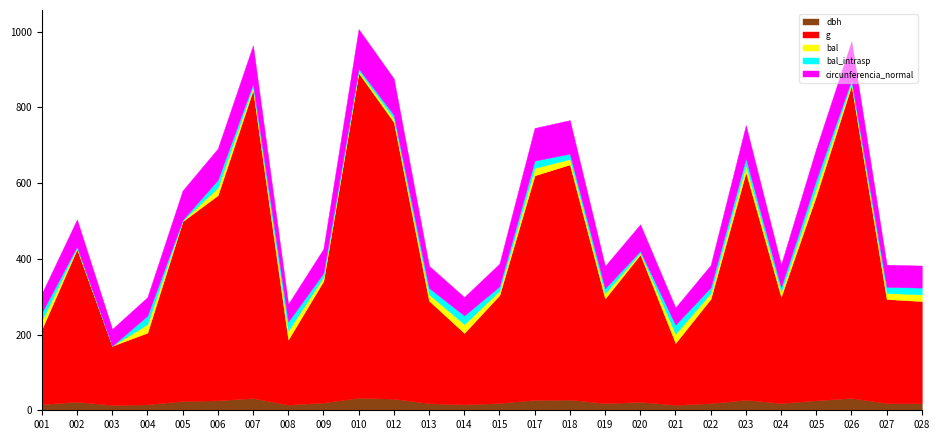

Reading left to right, transcribe all the data shown in this chart.

dbh: 160684001=15.9	160684002=22.7	160684003=14.1	160684004=15.5	160684005=24.6	160684006=26.3	160684007=32.2	160684008=14.8	160684009=20.2	160684010=33.0	160684012=30.5	160684013=18.6	160684014=15.5	160684015=19.1	160684017=27.5	160684018=28.1	160684019=18.8	160684020=22.3	160684021=14.4	160684022=18.7	160684023=27.7	160684024=18.9	160684025=26.2	160684026=32.4	160684027=18.7	160684028=18.5
g: 160684001=198.5	160684002=403.3	160684003=156.2	160684004=189.5	160684005=474.6	160684006=541.9	160684007=814.0	160684008=172.0	160684009=321.5	160684010=858.1	160684012=730.8	160684013=270.9	160684014=188.7	160684015=285.2	160684017=593.0	160684018=621.3	160684019=276.5	160684020=389.4	160684021=163.2	160684022=275.6	160684023=601.2	160684024=281.3	160684025=541.1	160684026=826.0	160684027=275.0	160684028=269.9
bal: 160684001=21.9	160684002=3.5	160684003=0.0	160684004=22.5	160684005=2.0	160684006=20.3	160684007=8.4	160684008=23.7	160684009=10.6	160684010=6.0	160684012=9.6	160684013=16.9	160684014=23.1	160684015=11.6	160684017=19.5	160684018=14.3	160684019=13.4	160684020=4.8	160684021=24.3	160684022=15.2	160684023=18.6	160684024=12.5	160684025=21.1	160684026=7.2	160684027=16.1	160684028=17.8
bal_intrasp: 160684001=21.9	160684002=3.5	160684003=0.0	160684004=22.5	160684005=2.0	160684006=20.3	160684007=8.4	160684008=23.7	160684009=10.6	160684010=6.0	160684012=9.6	160684013=16.9	160684014=23.1	160684015=11.6	160684017=19.5	160684018=14.3	160684019=13.4	160684020=4.8	160684021=24.3	160684022=15.2	160684023=18.6	160684024=12.5	160684025=21.1	160684026=7.2	160684027=16.1	160684028=17.8
circunferencia_normal: 160684001=50.0	160684002=71.2	160684003=44.3	160684004=48.8	160684005=77.2	160684006=82.5	160684007=101.1	160684008=46.5	160684009=63.6	160684010=103.8	160684012=95.8	160684013=58.3	160684014=48.7	160684015=59.9	160684017=86.3	160684018=88.4	160684019=59.0	160684020=70.0	160684021=45.3	160684022=58.9	160684023=86.9	160684024=59.5	160684025=82.5	160684026=101.9	160684027=58.8	160684028=58.2